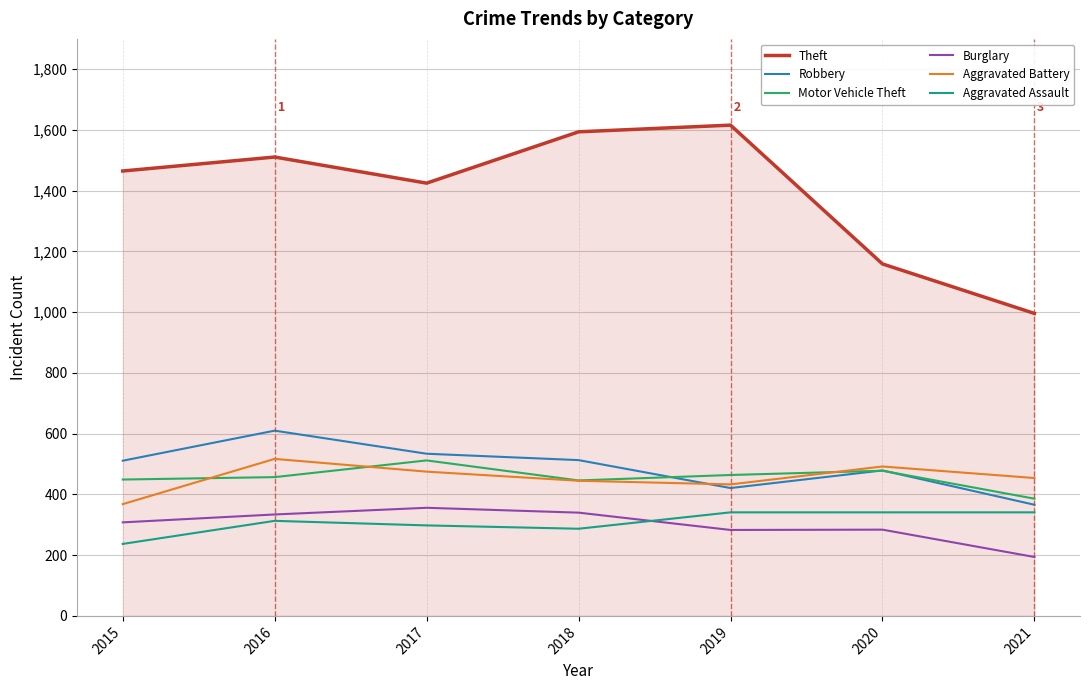

What is the spread (max minus min) of values at 2015?

1228